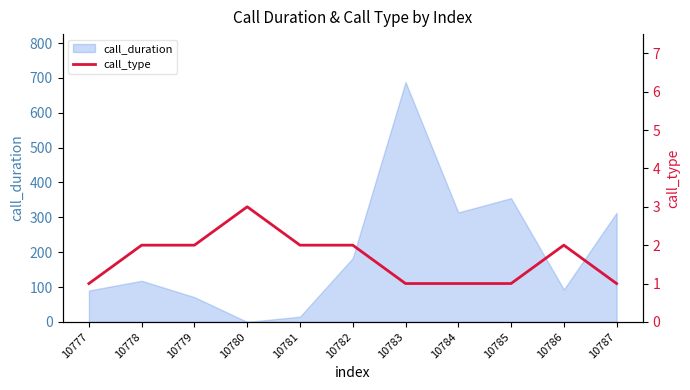

At which label is call_duration closest to 344?

10785